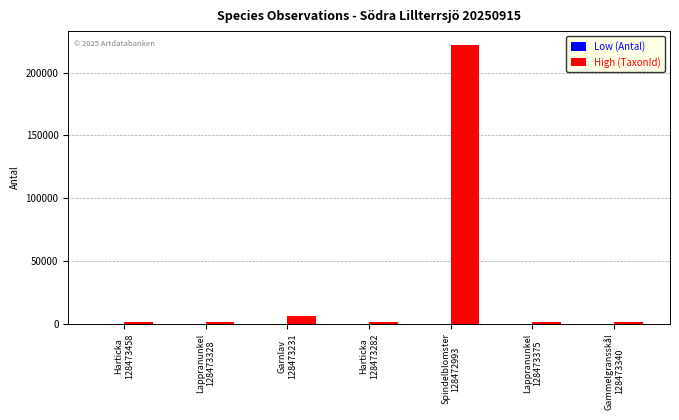

Which series has the largest total across all categories?

High (TaxonId)